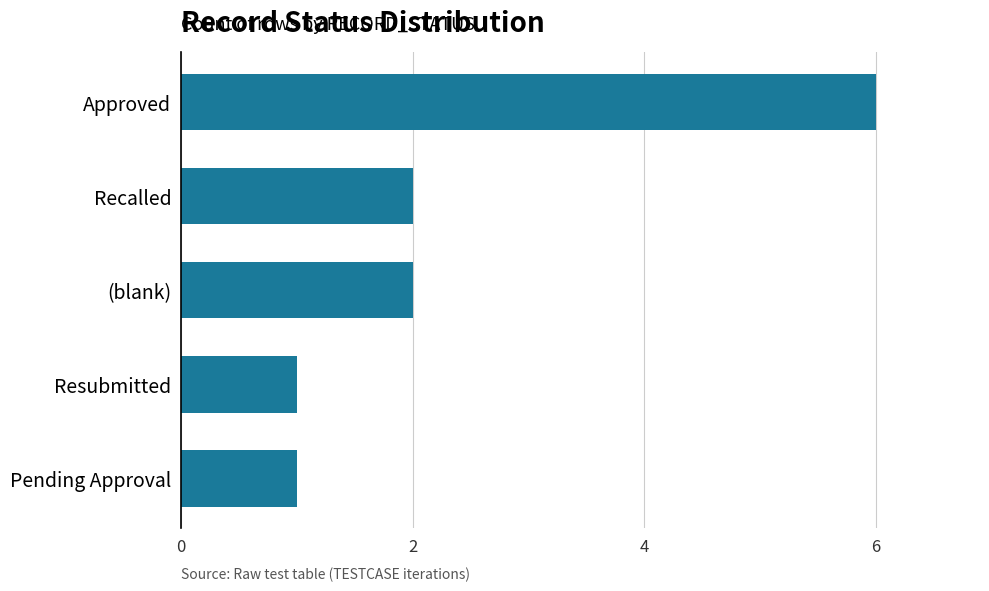

What is the ratio of the value at Resubmitted to the value at Recalled?

0.5